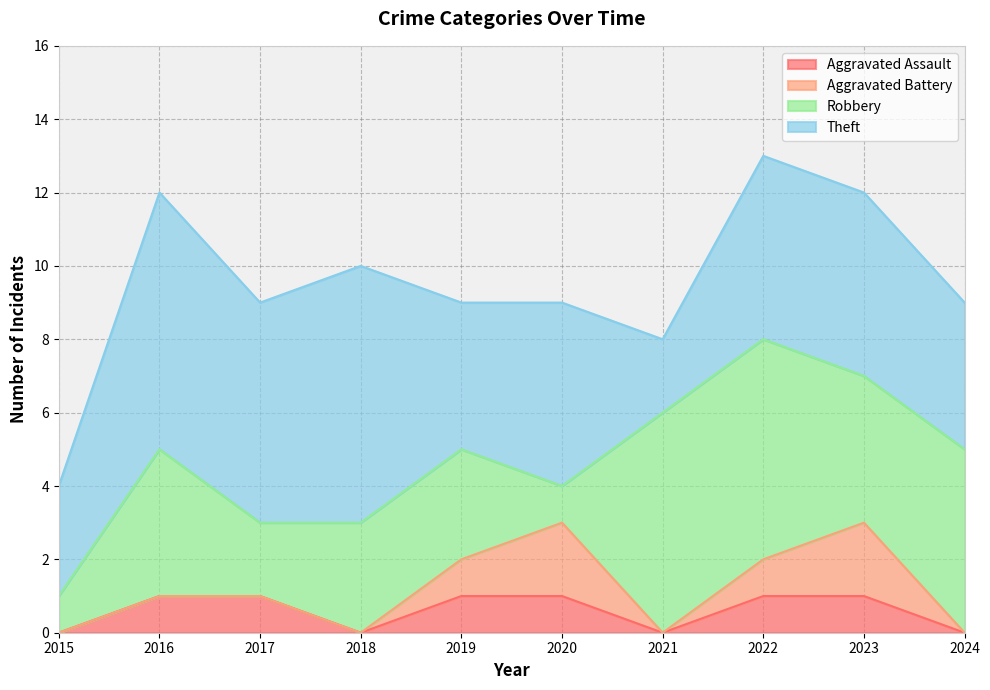

Is the value of Theft at 2022 greater than the value of Aggravated Assault at 2018?

Yes